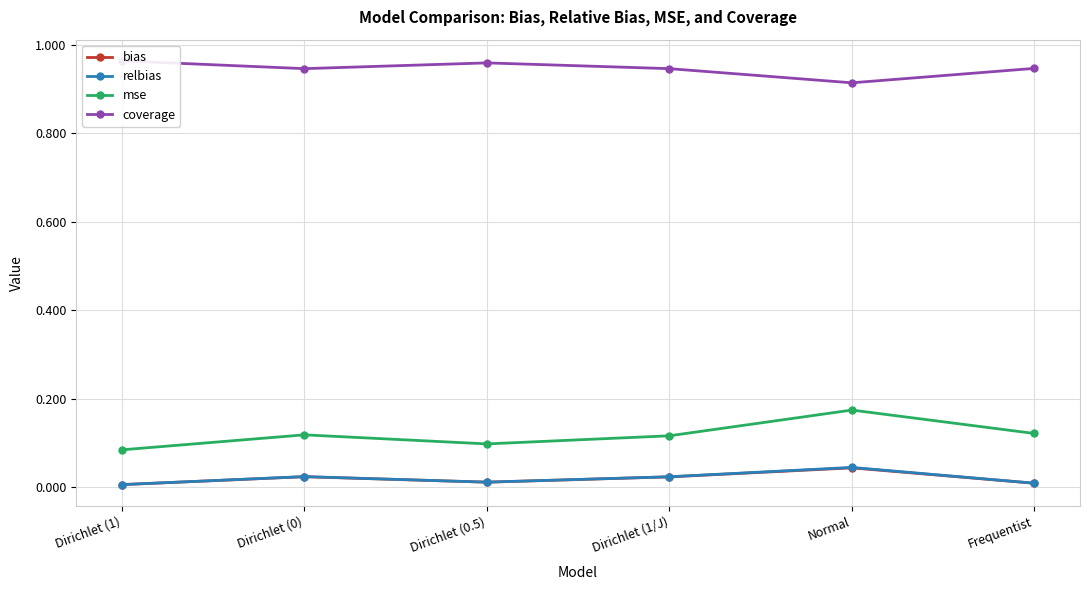

Which series has the largest total across all categories?

coverage